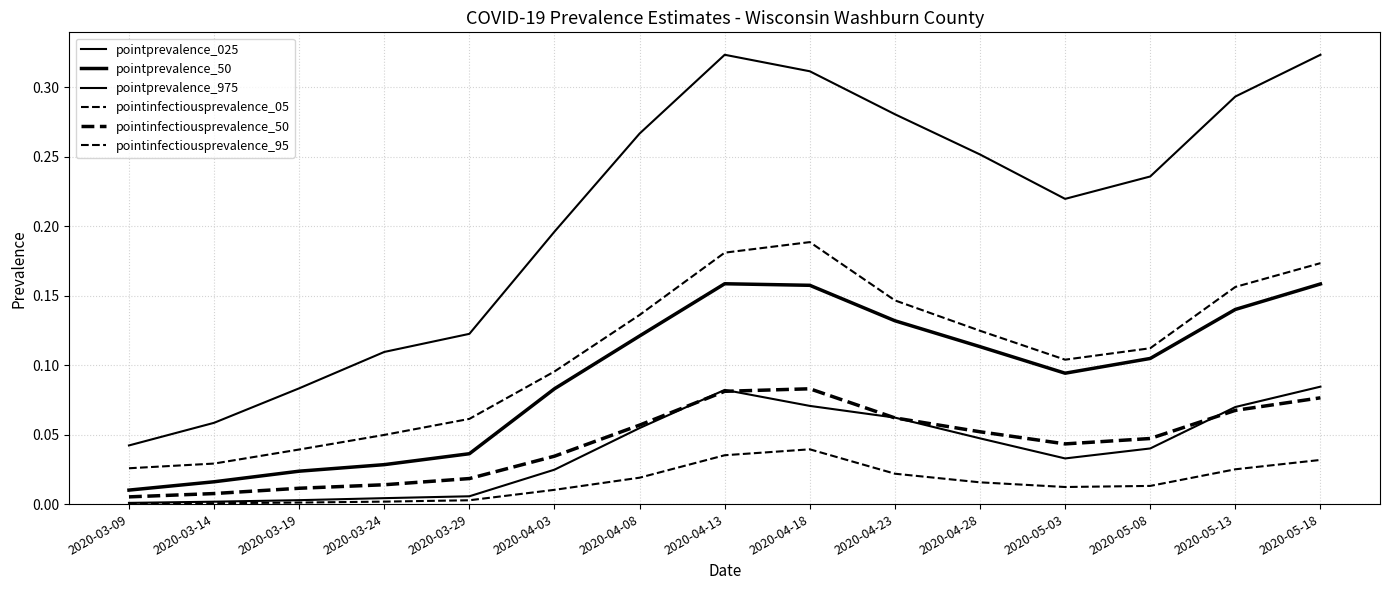

Between 2020-03-19 and 2020-04-23, which is larger?

2020-04-23